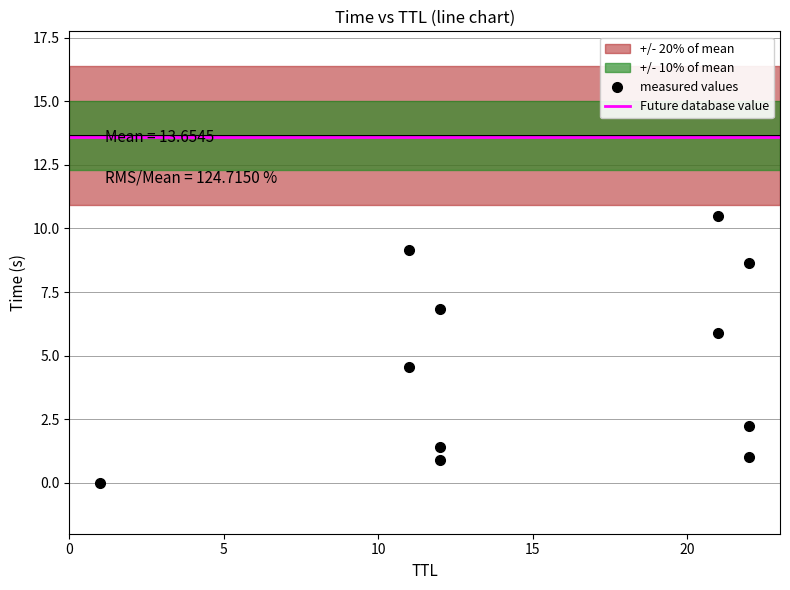

What is the label of the 20th point from the left?

12